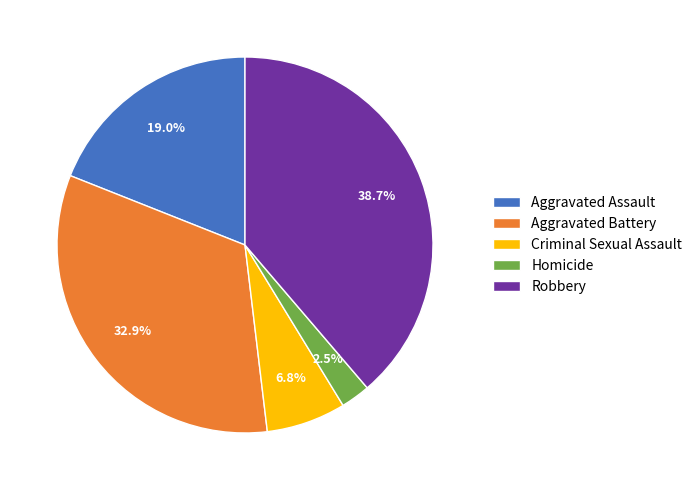

What percentage is the Criminal Sexual Assault slice, to the nearest percent?

7%